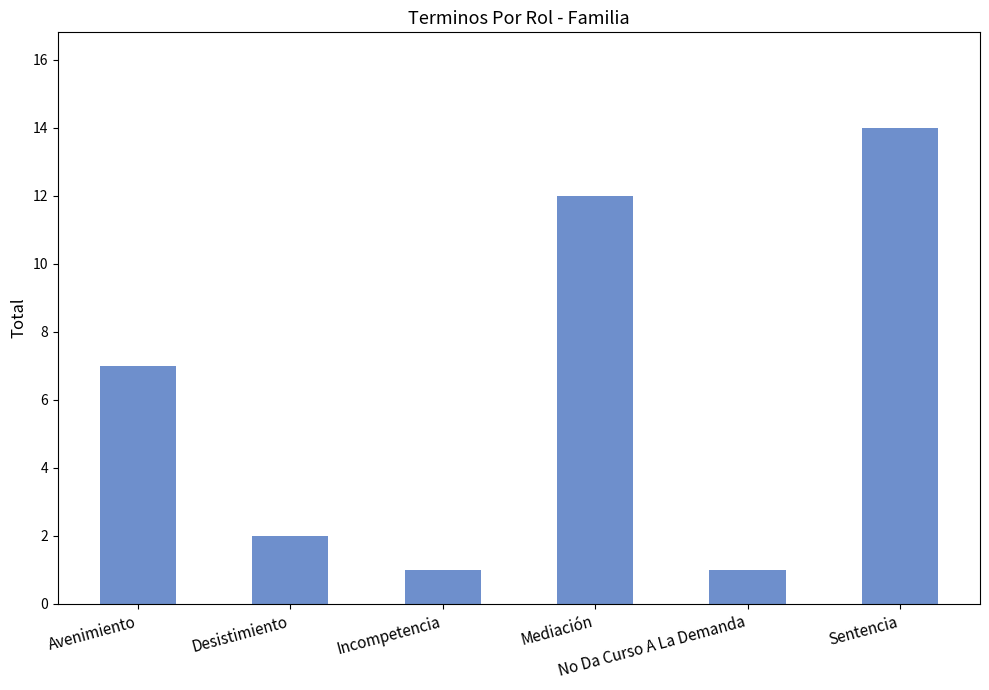

What is the sum of all values?

37